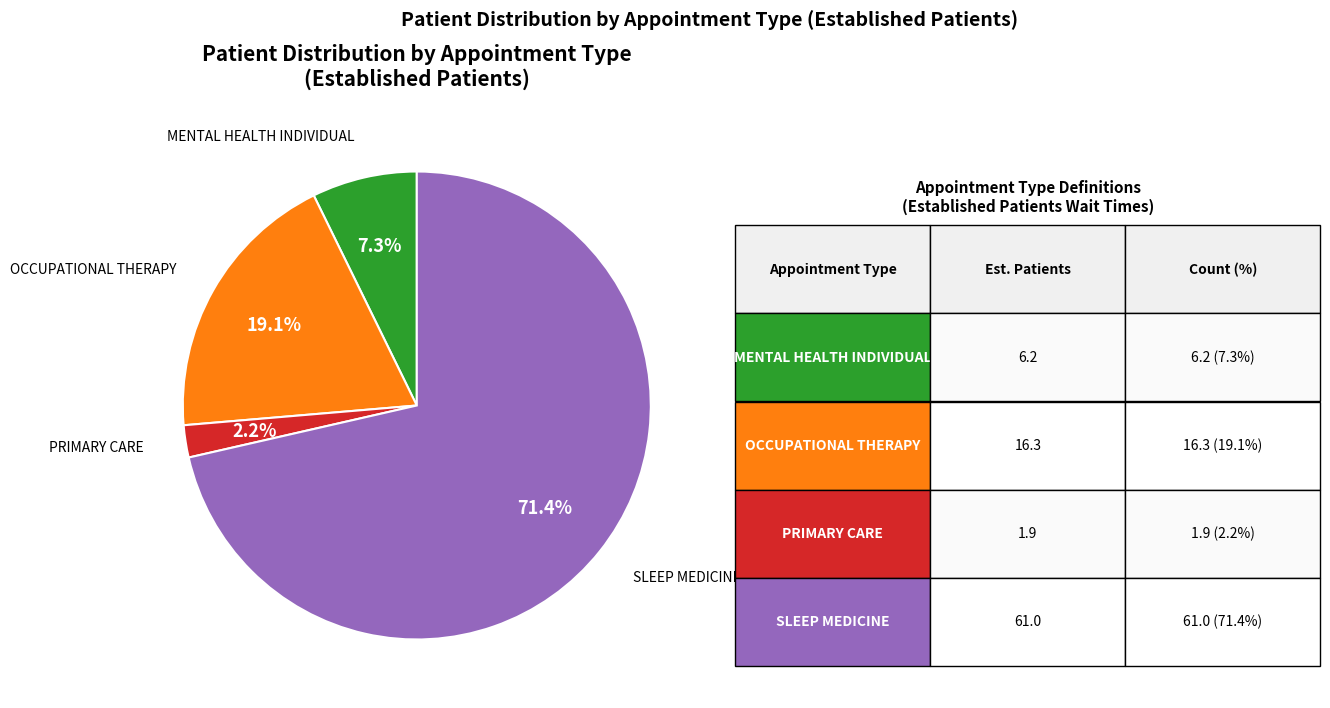

Is there a majority slice in this chart?

Yes